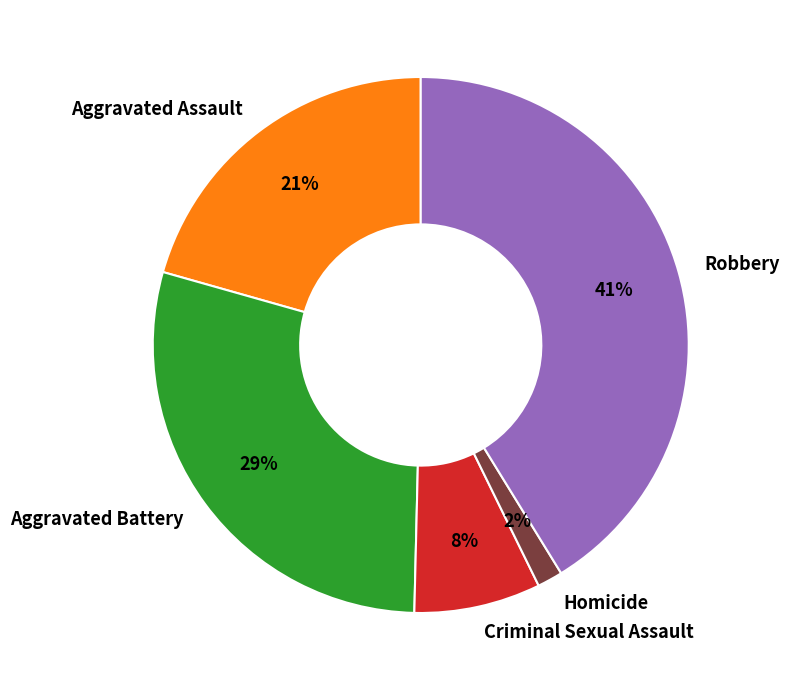

The Robbery slice represents 55% of the pie. True or false?

False